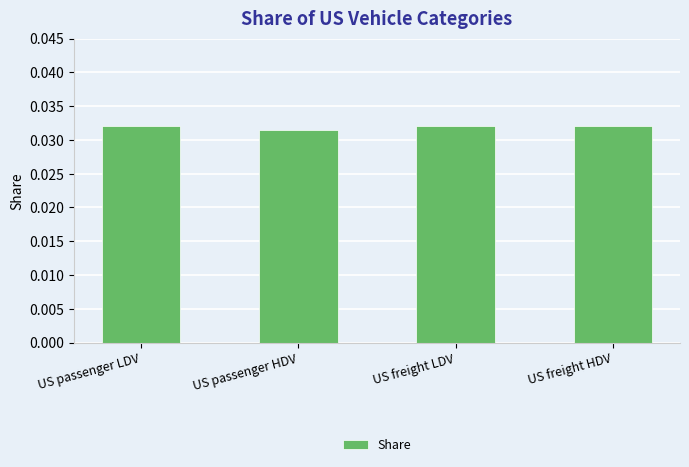

What is the label of the 2nd bar from the right?

US freight LDV